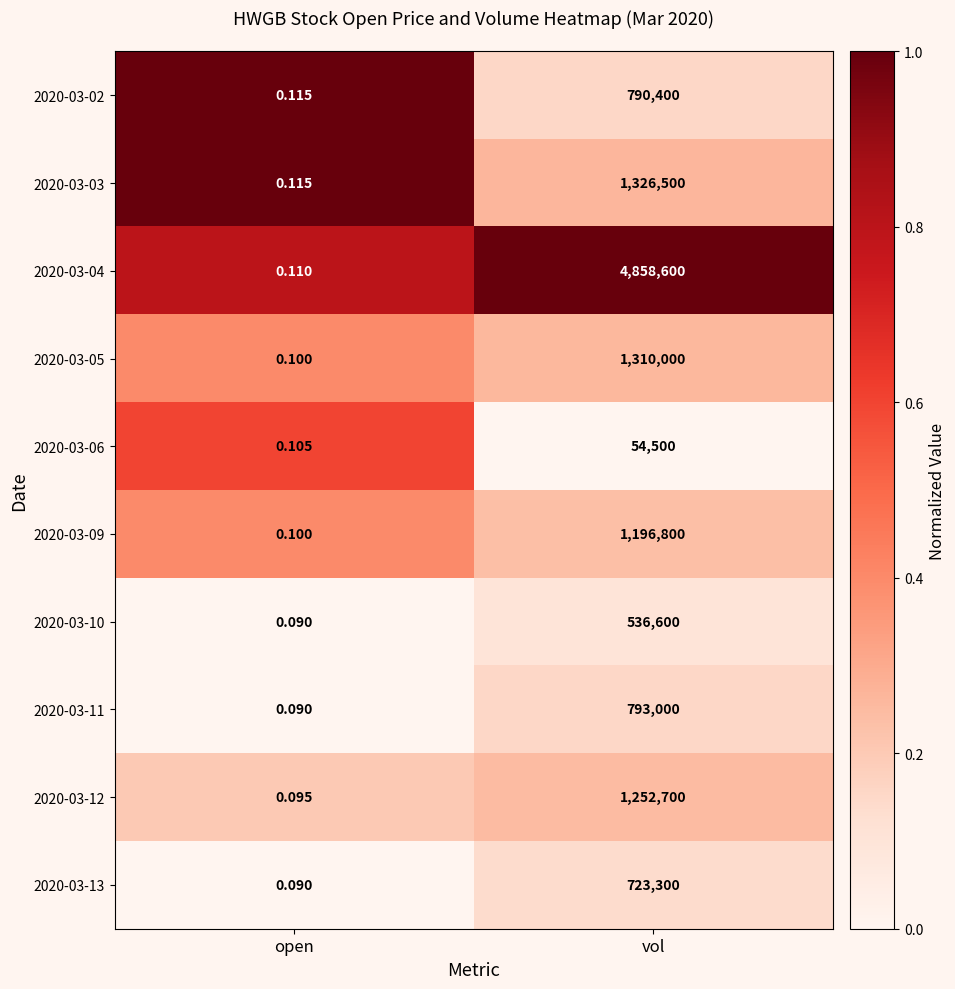

Where is 2020-03-03 nearest to the value 663250?

open